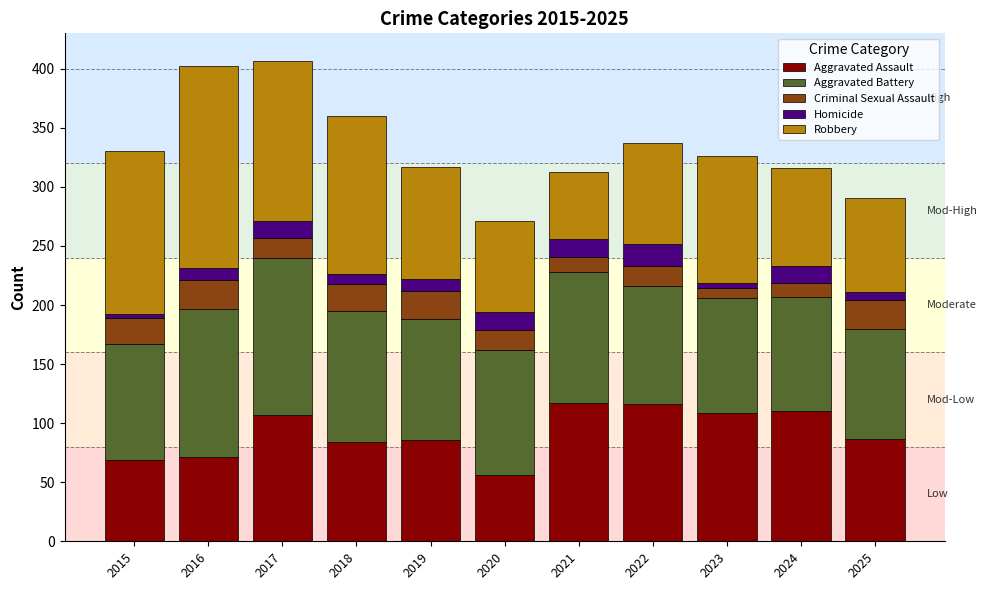

What are all the series names shown in the legend?

Aggravated Assault, Aggravated Battery, Criminal Sexual Assault, Homicide, Robbery